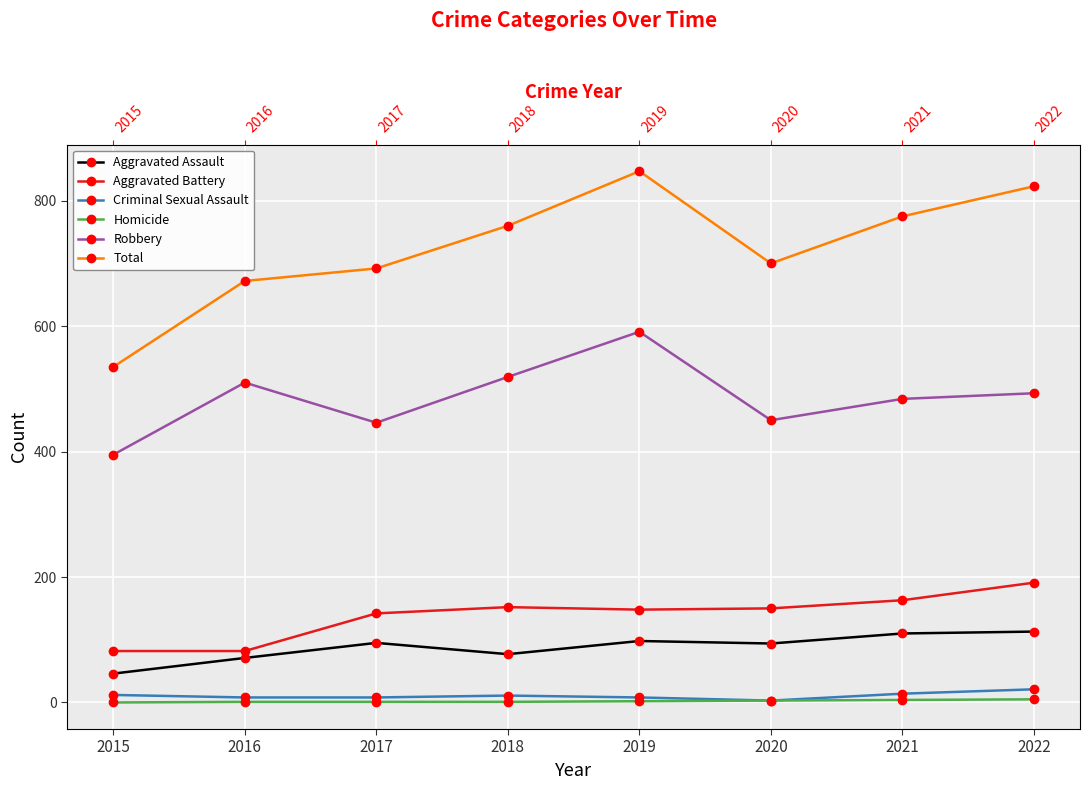

At which label does Aggravated Assault reach its peak?

2022